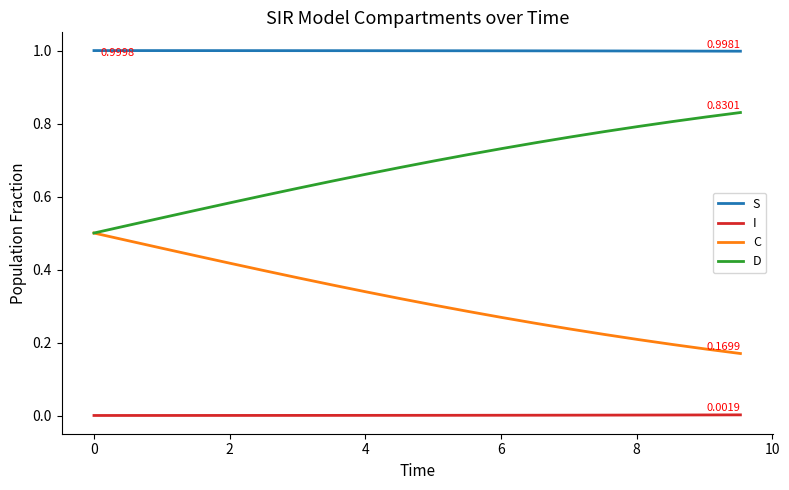

True or false: S and I intersect in this chart.

False